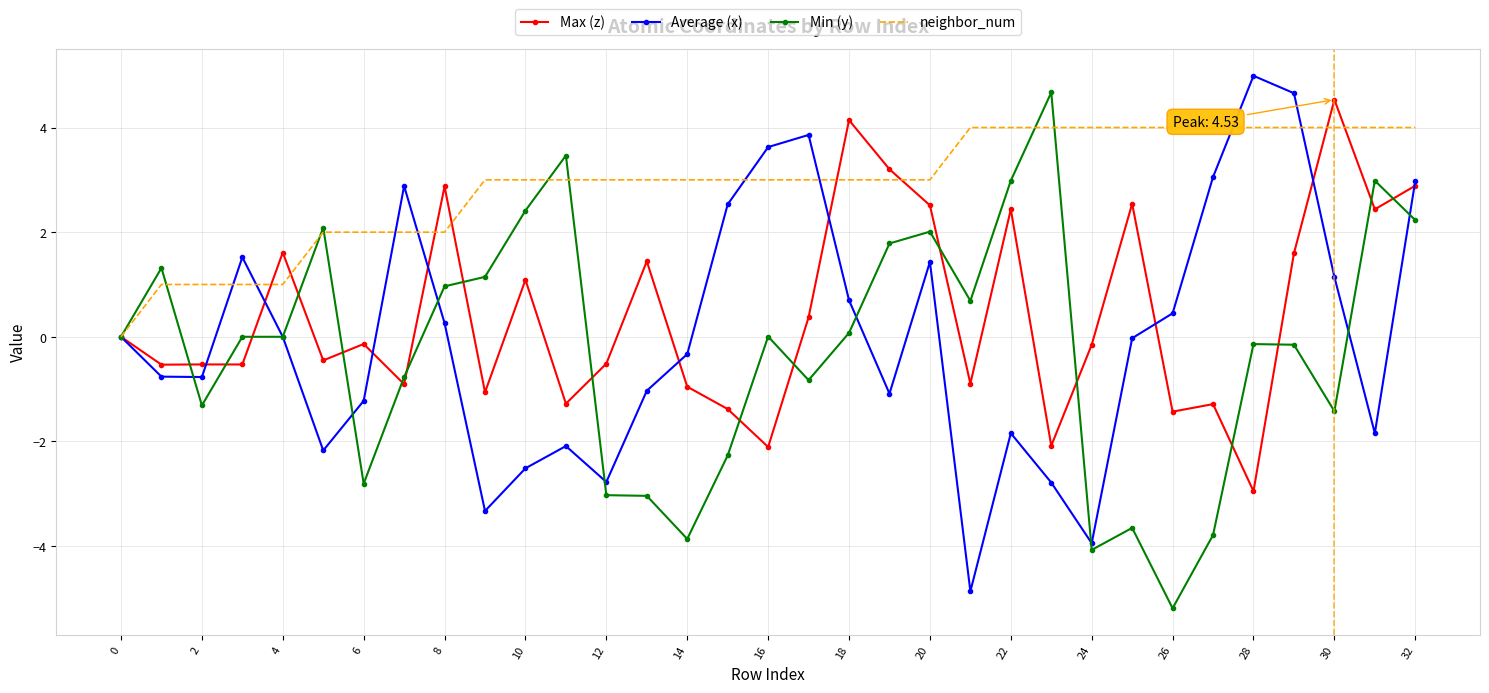

Which series has the largest total across all categories?

neighbor_num